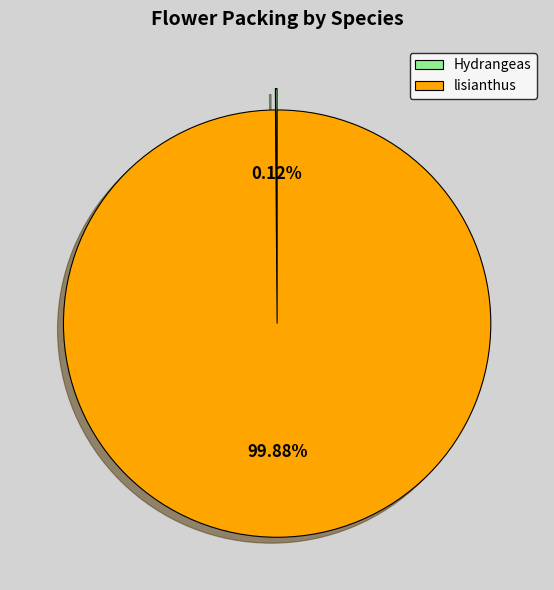

Which slice is the largest?

lisianthus